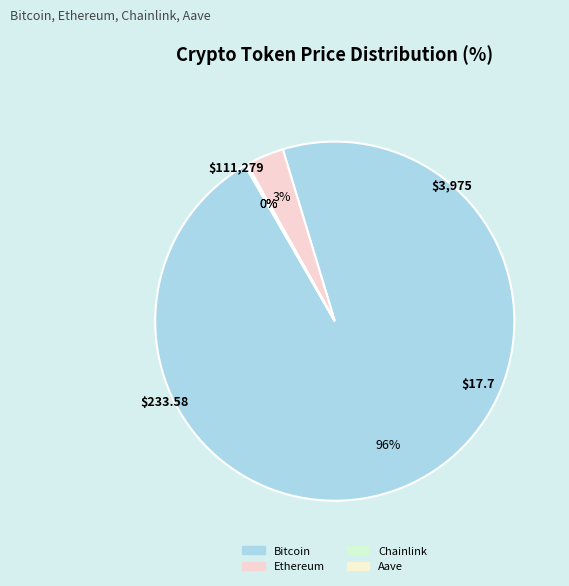

Is it true that Bitcoin is 99% of the pie?

False